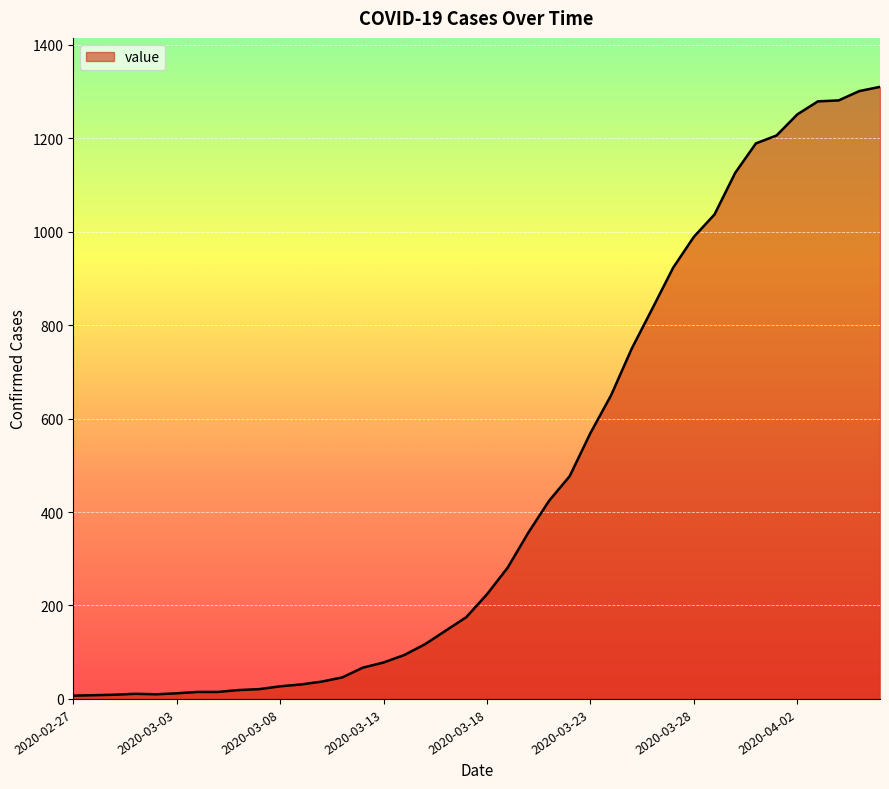

What is the difference between the maximum and minimum values?

1303